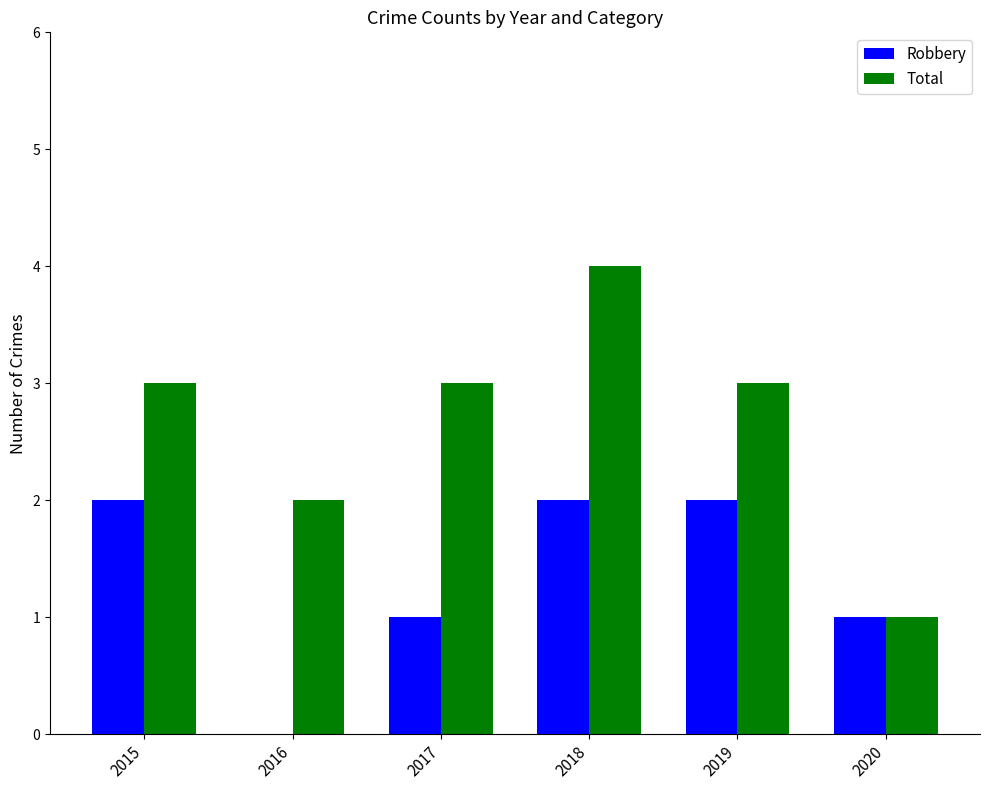

Which series changed the most between 2015 and 2016?

Robbery